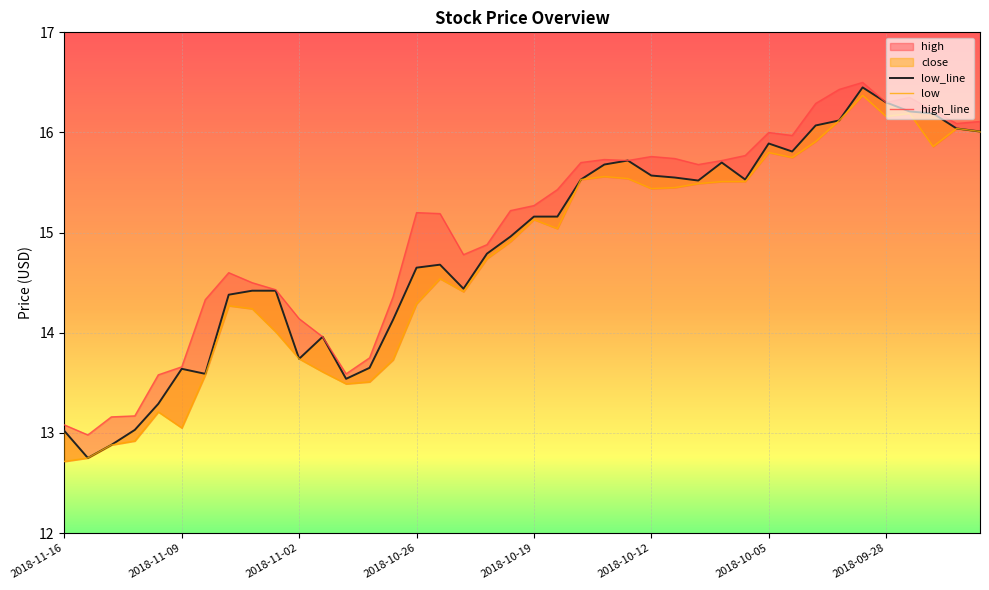

What is the value of the high_line point at the 21st from the left?

15.3